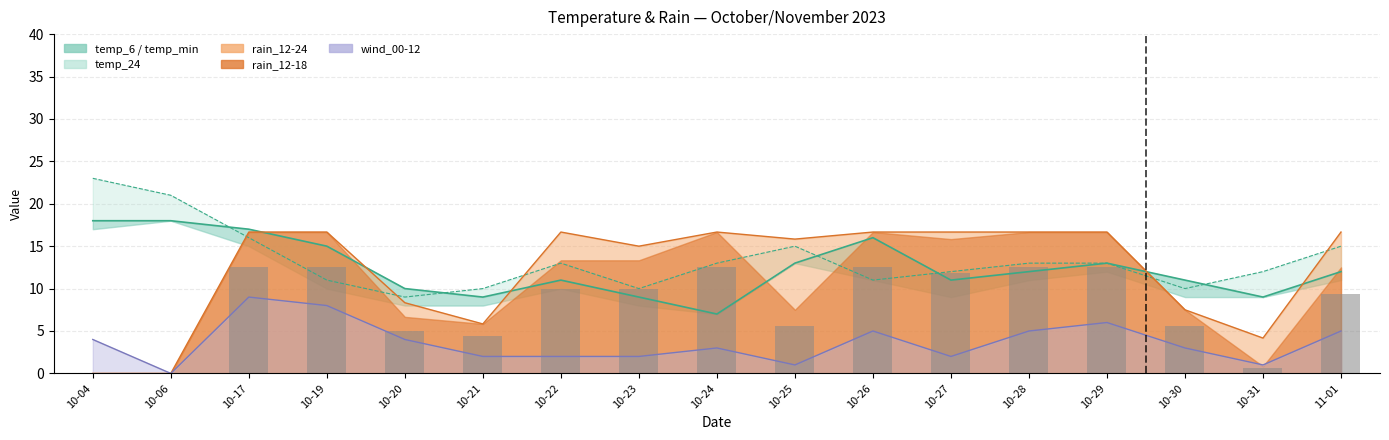

How many bars are there in total?

17